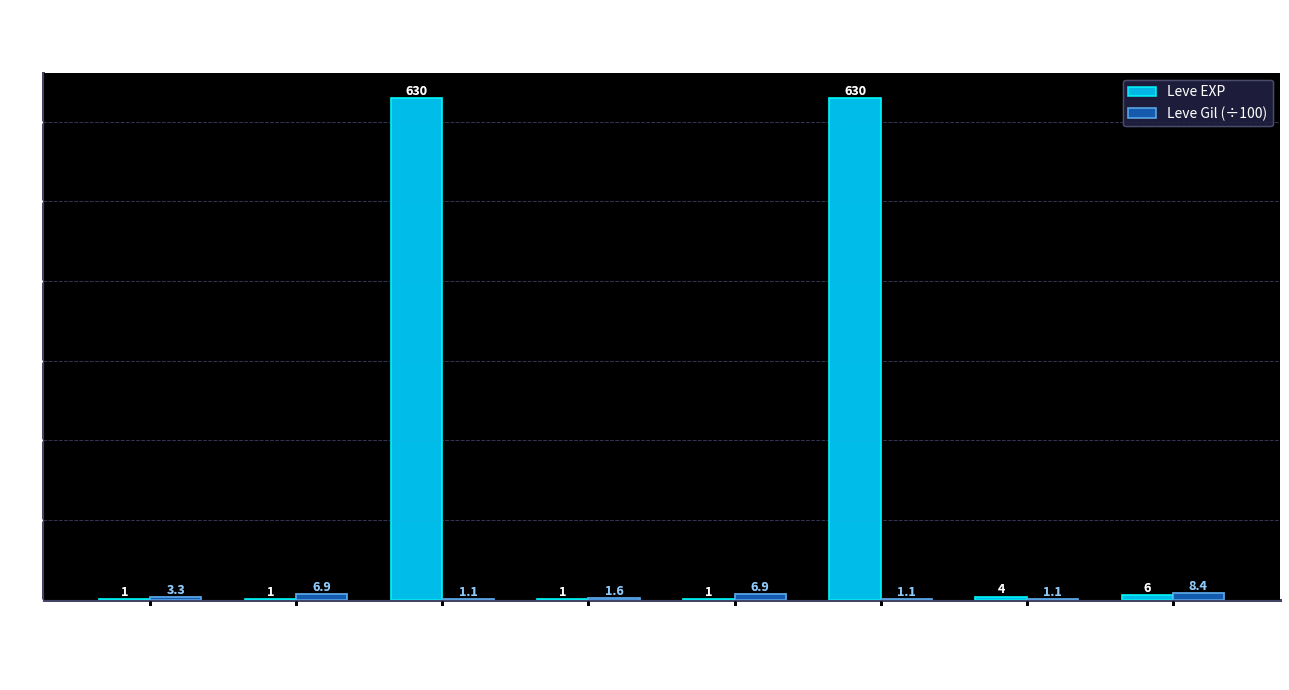

Which series has the largest total across all categories?

Leve EXP